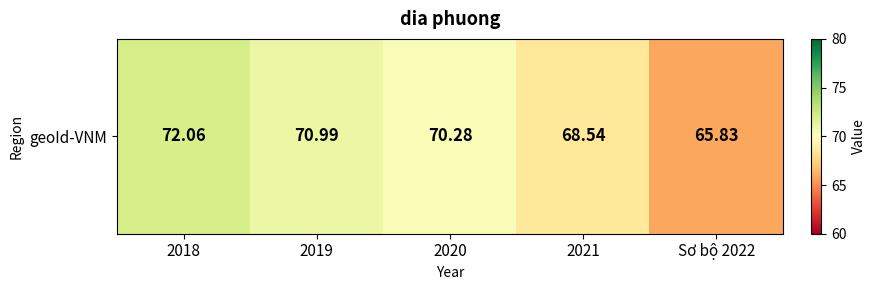

The value at 2018 is 112.5. True or false?

False